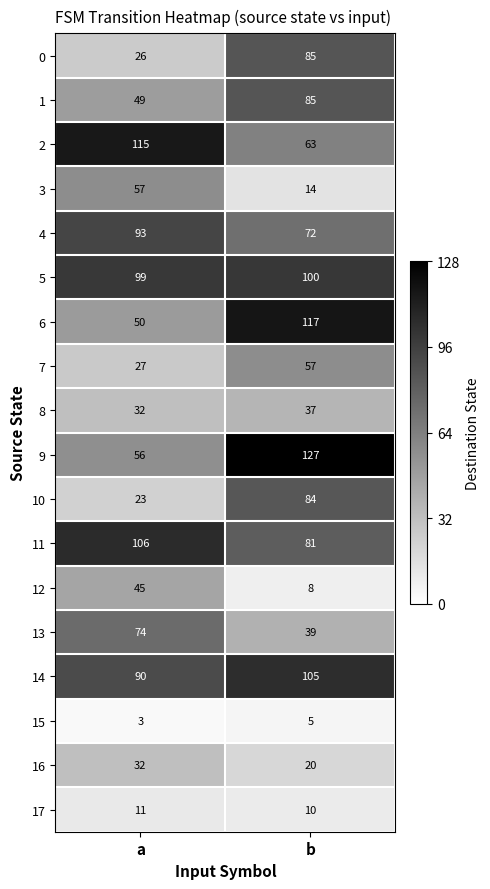

At which label is 7 closest to 42?

a